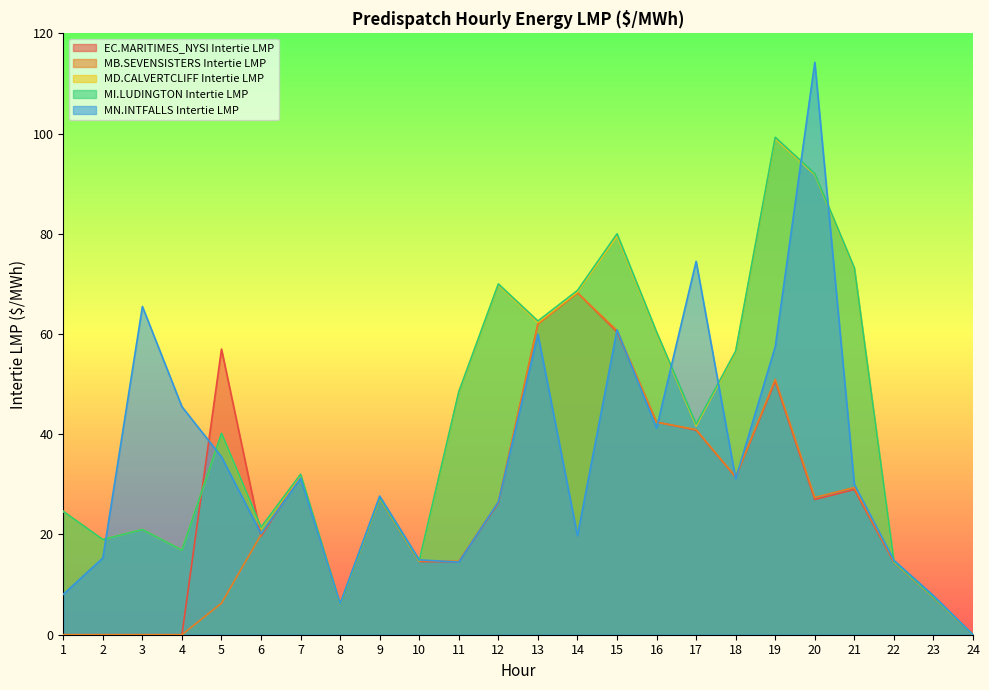

List the series in order of their peak value, lowest first.

EC.MARITIMES_NYSI Intertie LMP, MB.SEVENSISTERS Intertie LMP, MD.CALVERTCLIFF Intertie LMP, MI.LUDINGTON Intertie LMP, MN.INTFALLS Intertie LMP